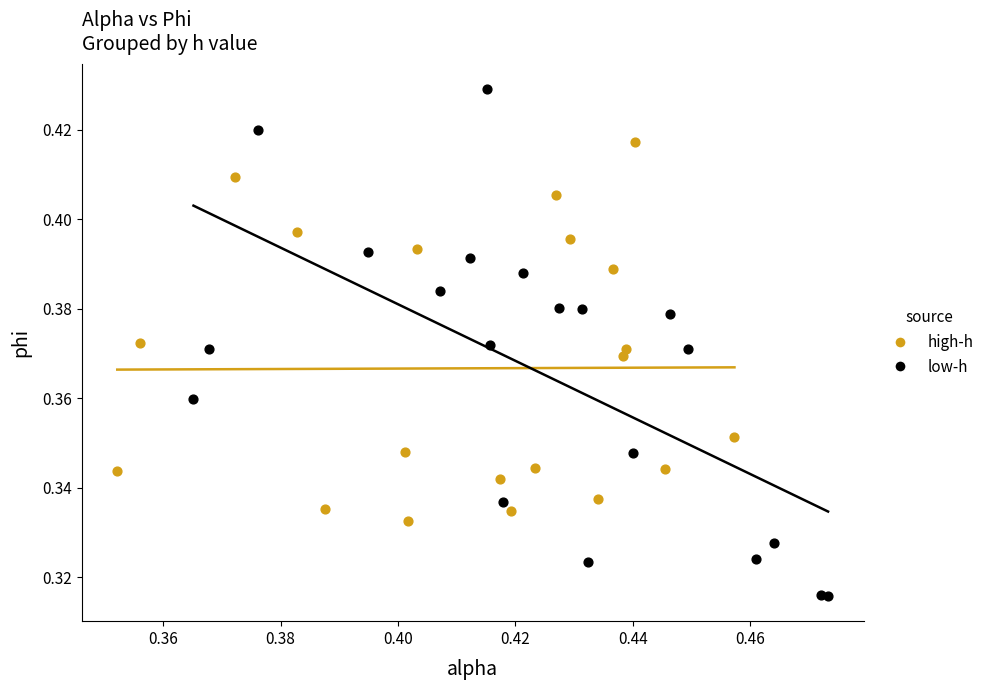

Which series contains the highest Y value?

low-h